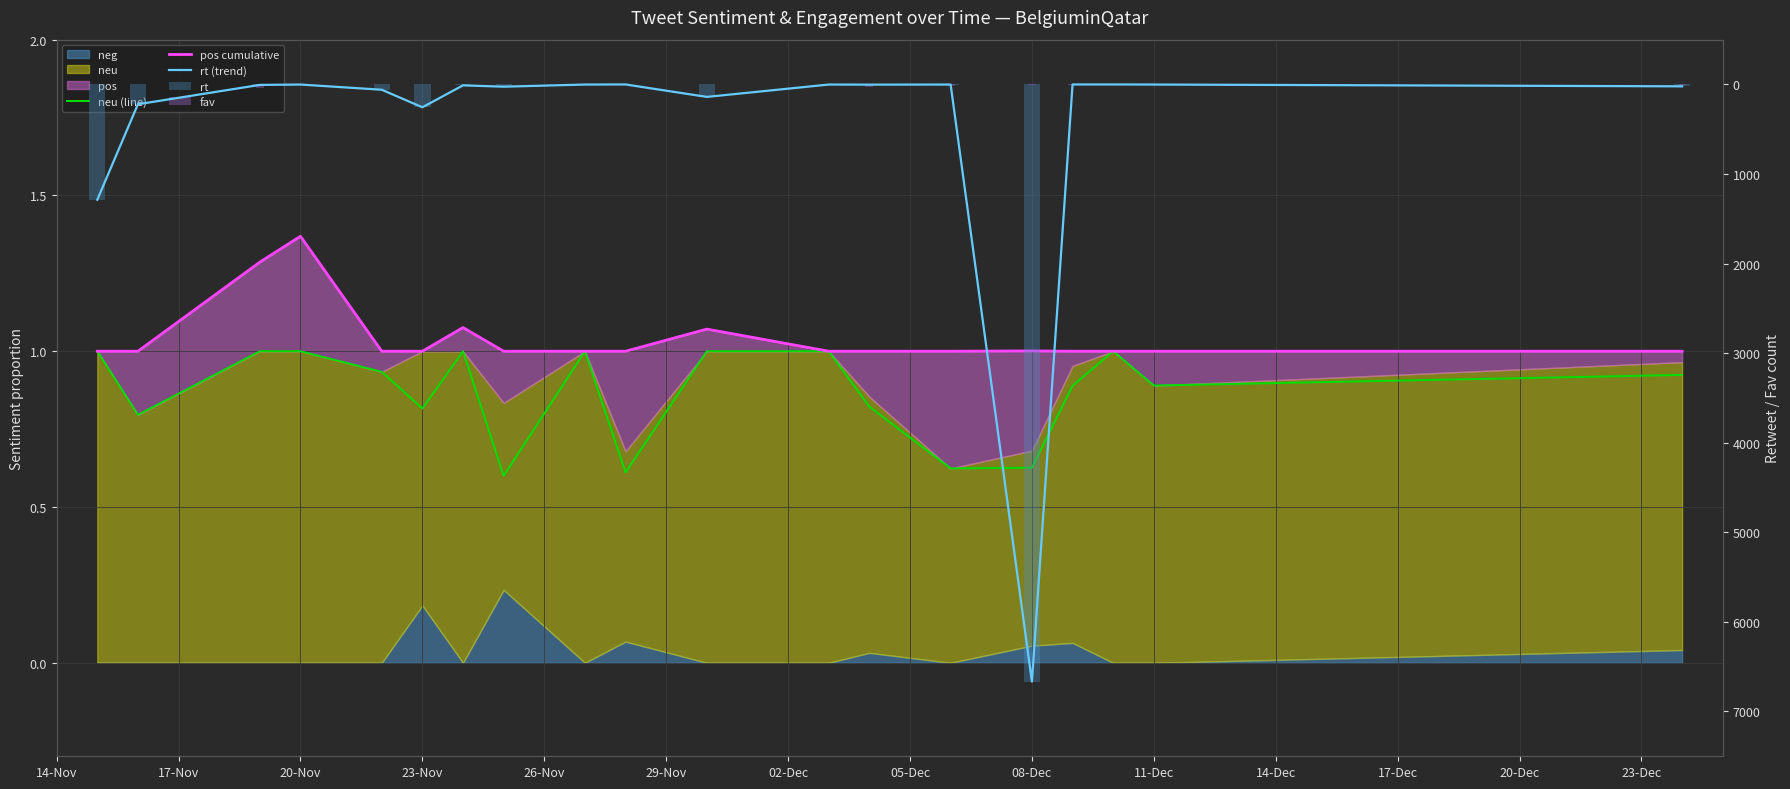

How many values in the rt (trend) series are below 5?

9